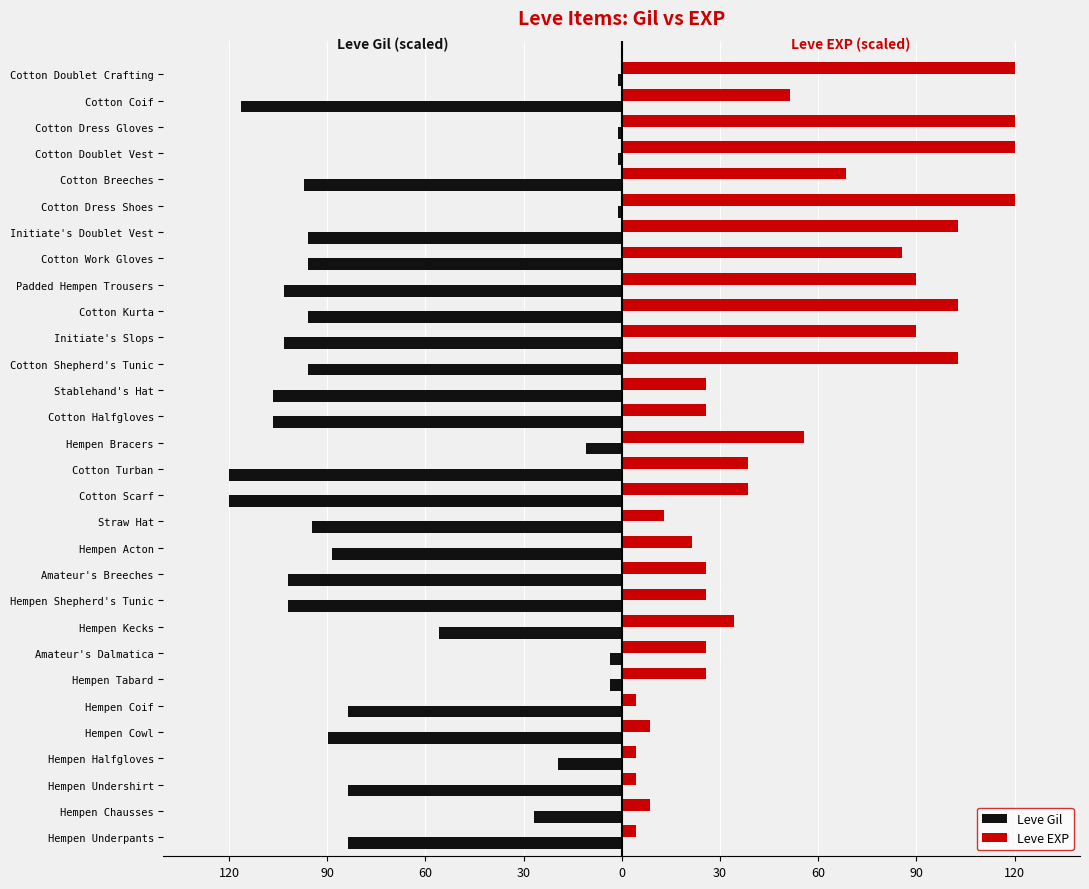

List the series in order of their peak value, lowest first.

Leve Gil, Leve EXP